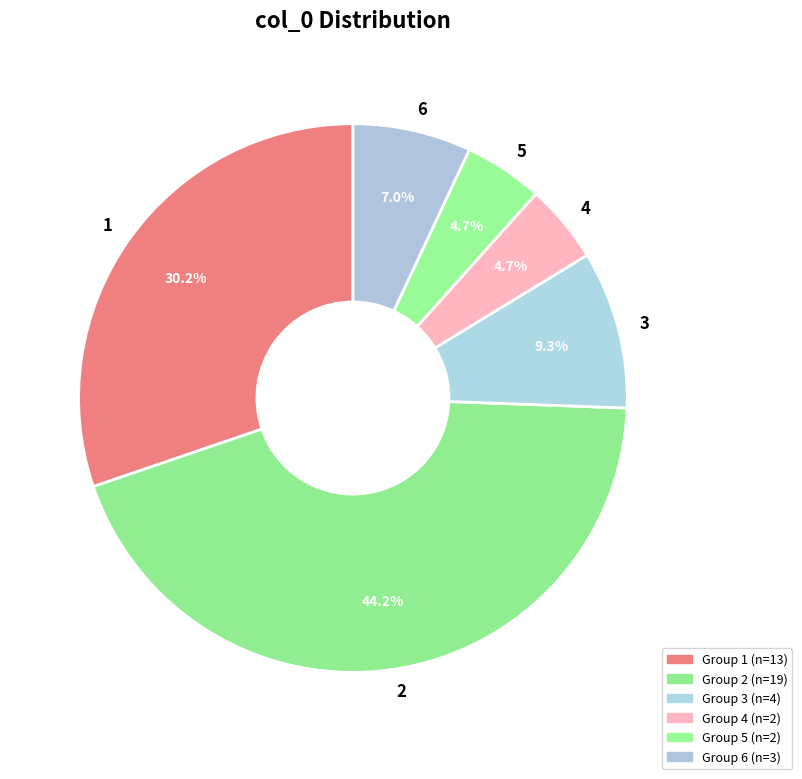

Which slice is the largest?

2